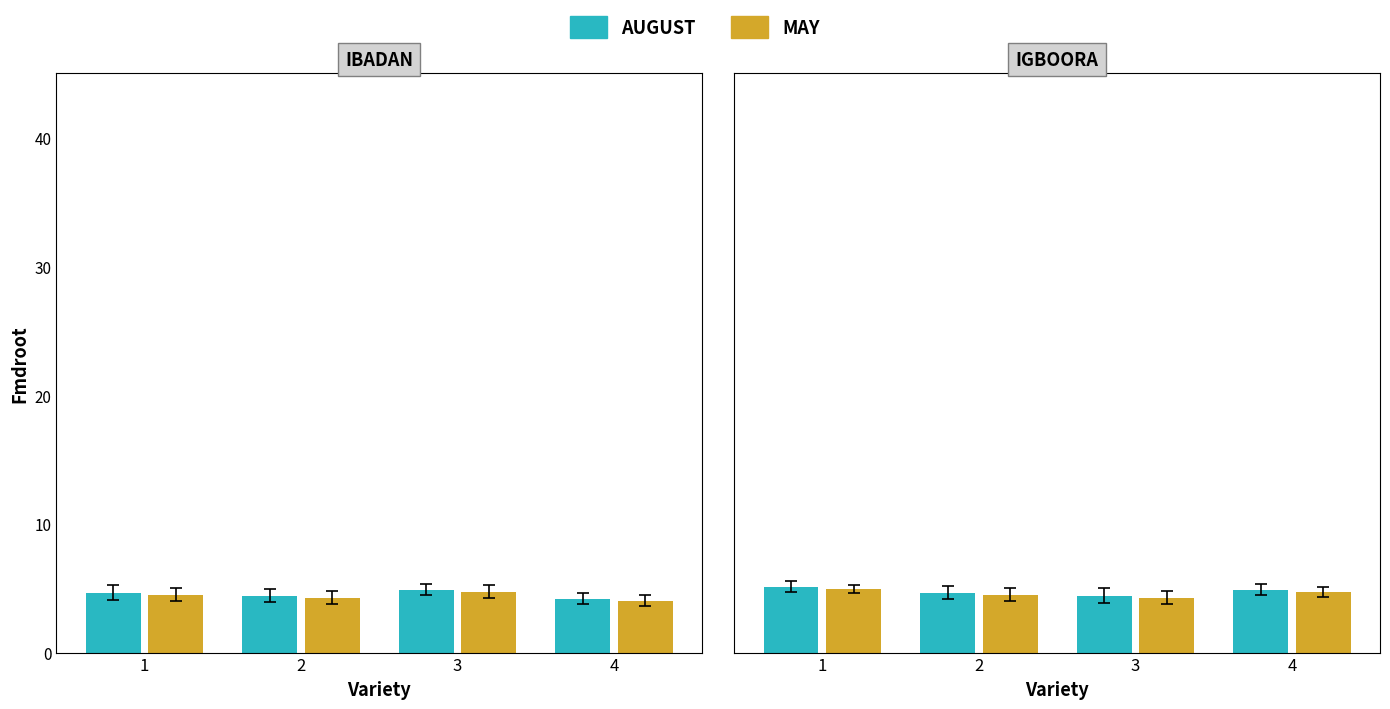

How many series are shown in this chart?

2